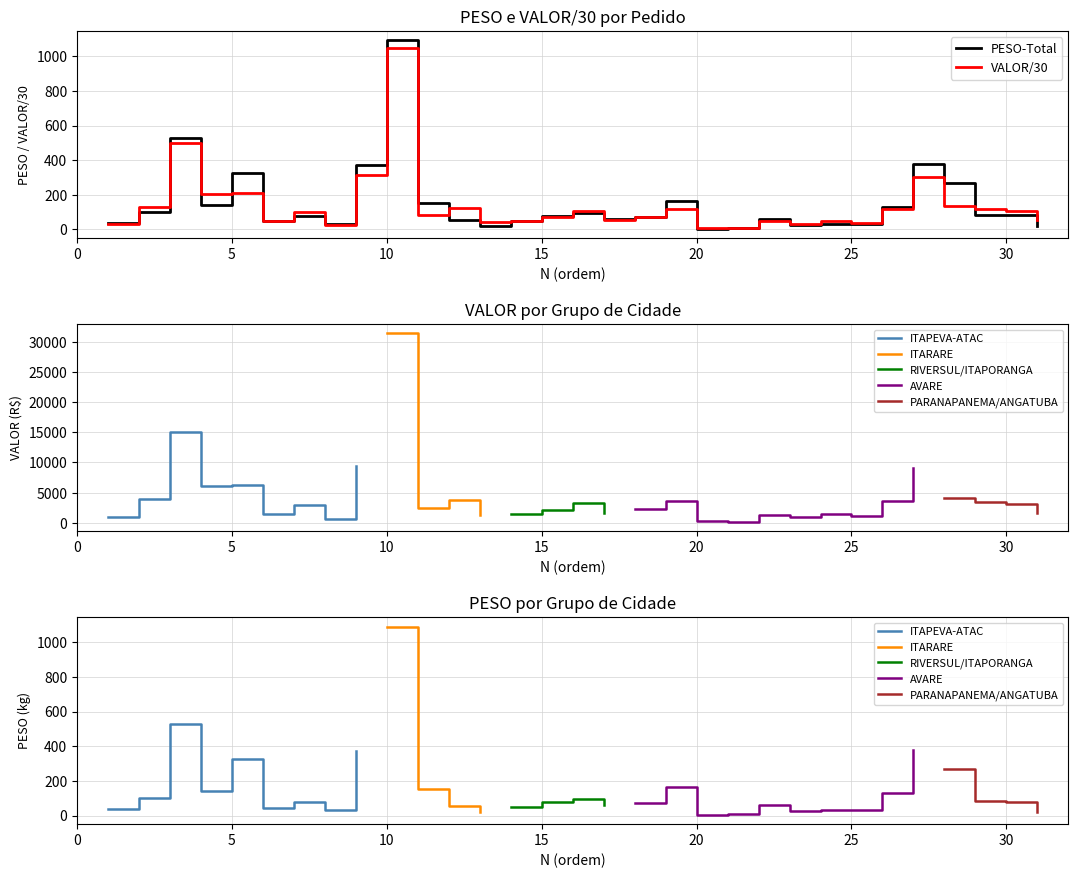

Reading left to right, what are all the values shown in this chart?

PESO: 37.0	101.9	527.5	142.2	323.9	46.4	79.5	30.6	370.4	1091.4	155.6	55.6	17.9	50.3	78.8	95.0	59.8	72.5	162.6	4.7	8.4	60.0	27.0	32.6	29.4	128.1	376.4	267.9	81.5	80.8	19.5
VALOR: 30.3	132.5	499.9	203.2	211.8	48.5	99.7	23.6	313.0	1045.5	80.7	123.8	41.5	50.0	69.8	109.0	55.4	74.1	119.7	9.7	6.6	46.0	31.8	48.5	38.8	120.2	301.8	137.4	117.7	105.0	52.7